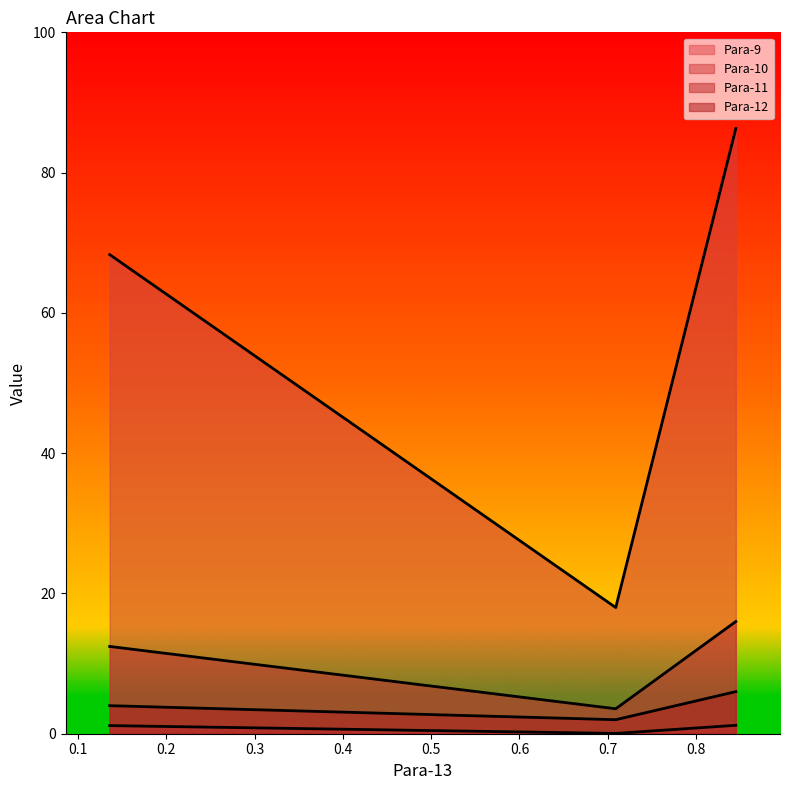

What is the total value across all series at 0.845?

109.5